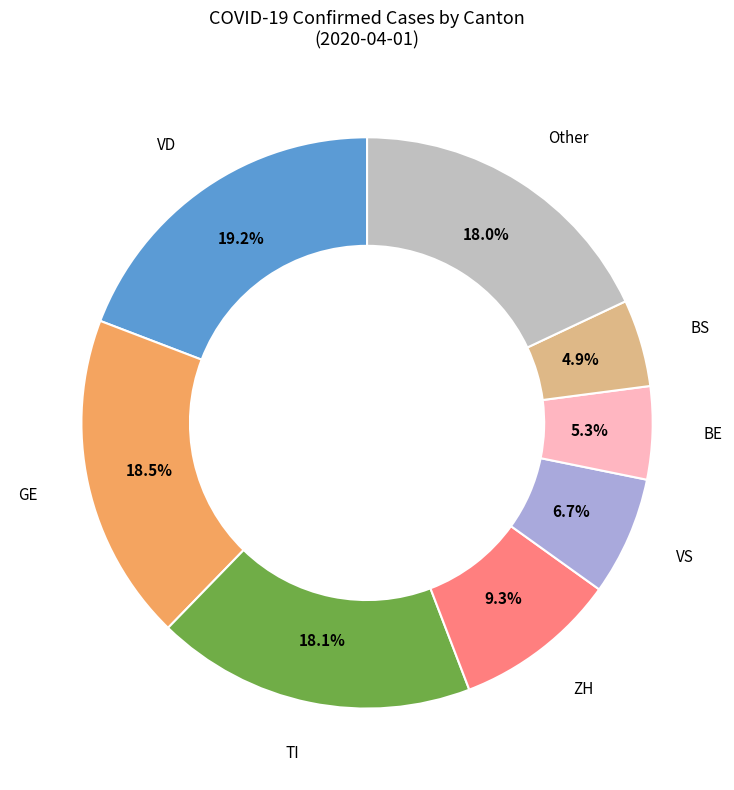

Is there a majority slice in this chart?

No